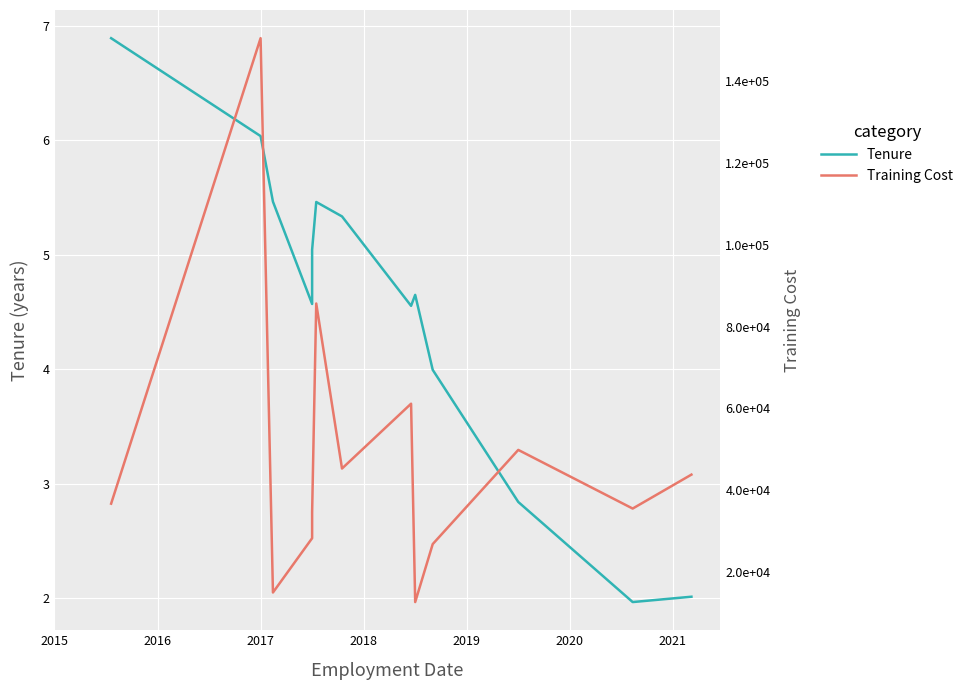

True or false: Training Cost and Tenure cross at least once.

False